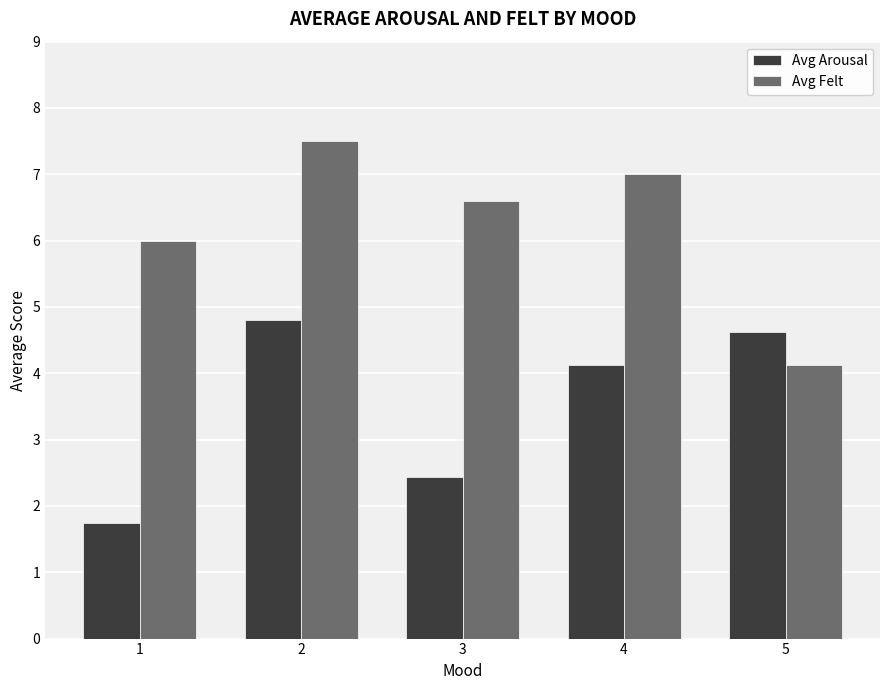

How many series are shown in this chart?

2